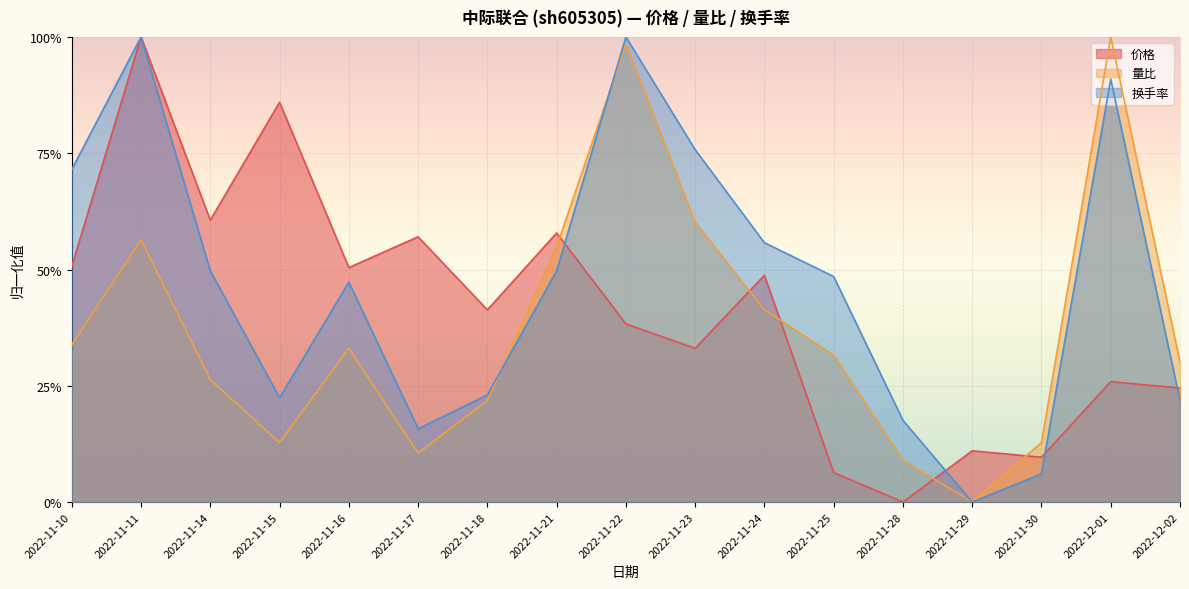

Reading left to right, what are all the values shown in this chart?

价格: 0.5	1.0	0.6	0.9	0.5	0.6	0.4	0.6	0.4	0.3	0.5	0.1	0.0	0.1	0.1	0.3	0.2
量比: 0.3	0.6	0.3	0.1	0.3	0.1	0.2	0.5	1.0	0.6	0.4	0.3	0.1	0.0	0.1	1.0	0.3
换手率: 0.7	1.0	0.5	0.2	0.5	0.2	0.2	0.5	1.0	0.8	0.6	0.5	0.2	0.0	0.1	0.9	0.2